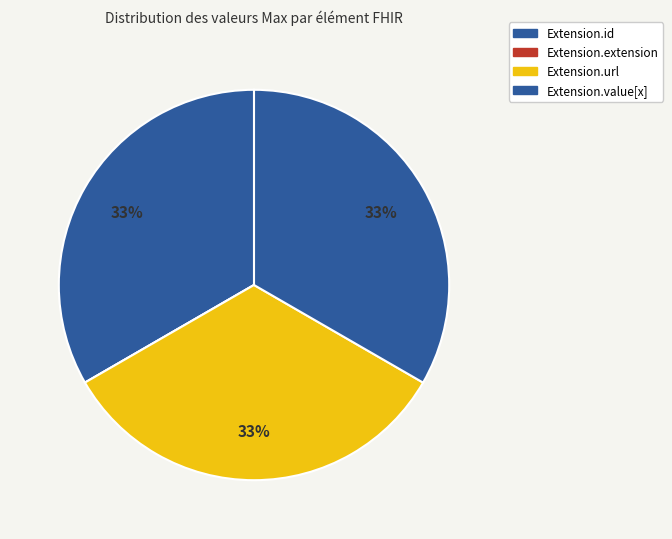

Does Extension.id account for over 50% of the chart?

No